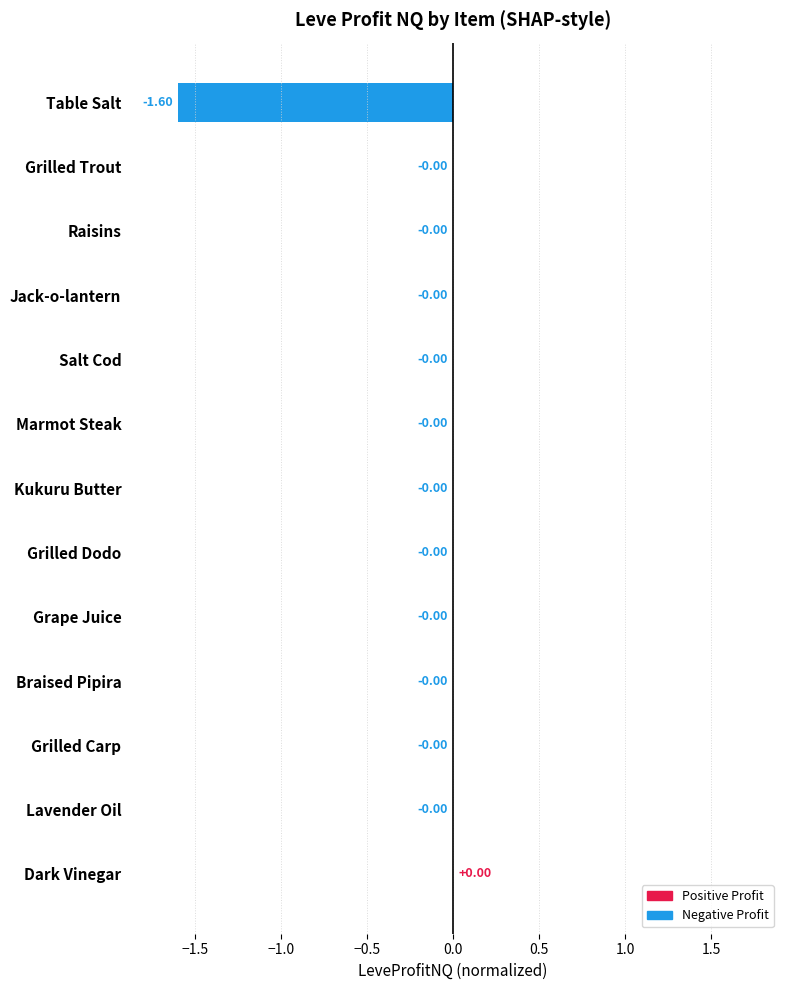

What is the sum of all values?

-1.6